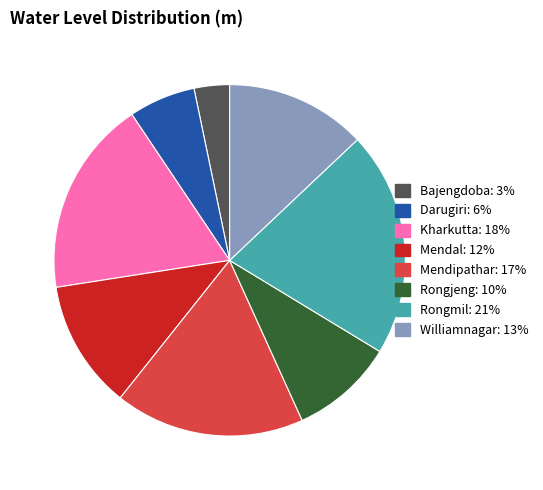

True or false: Rongmil accounts for 30% of the total.

False